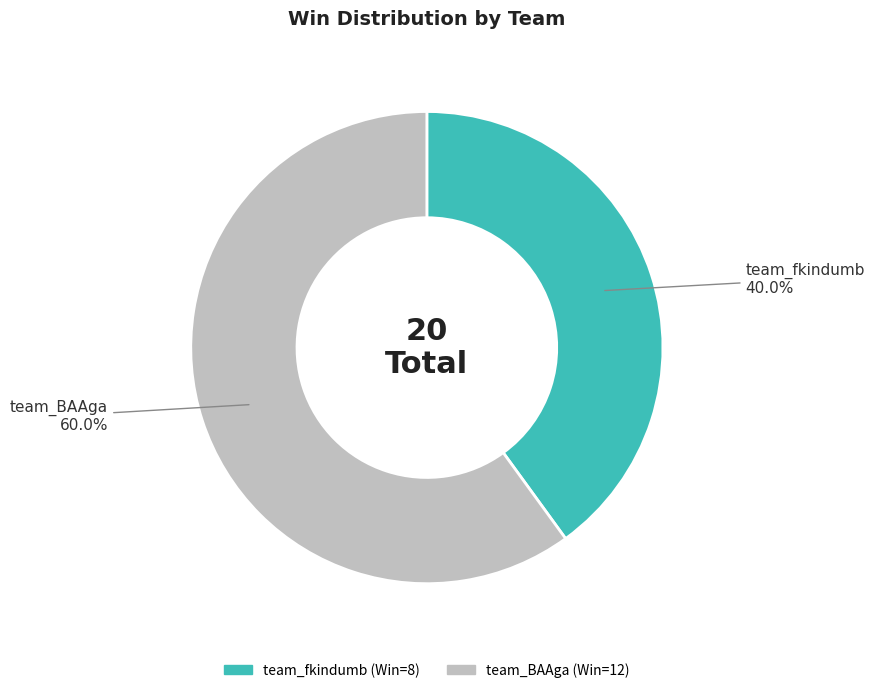

To the nearest percent, what is the difference between the largest and smallest slice percentages?

20%